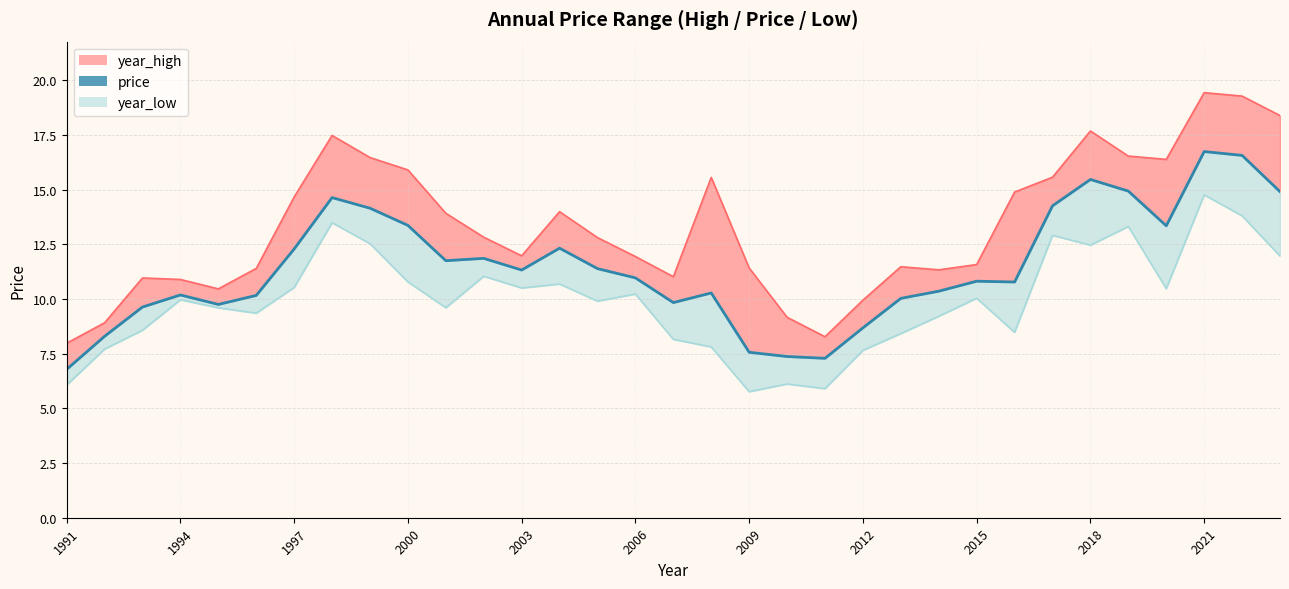

How many lines are shown in the chart?

3